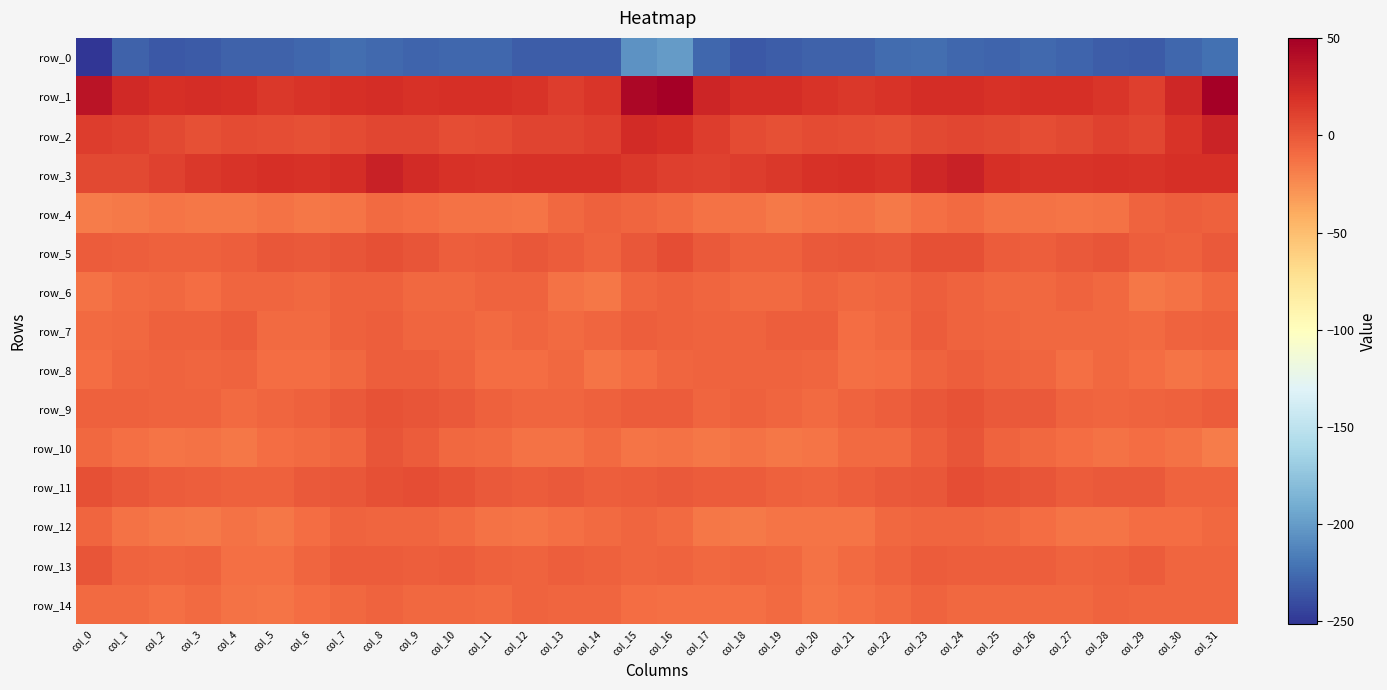

The value of row_6 at col_27 is -1.3. True or false?

False